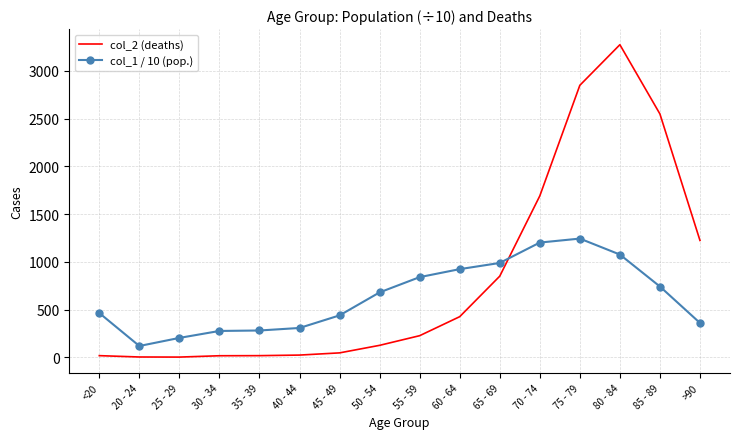

At which category is the sum across all series the highest?

80 - 84